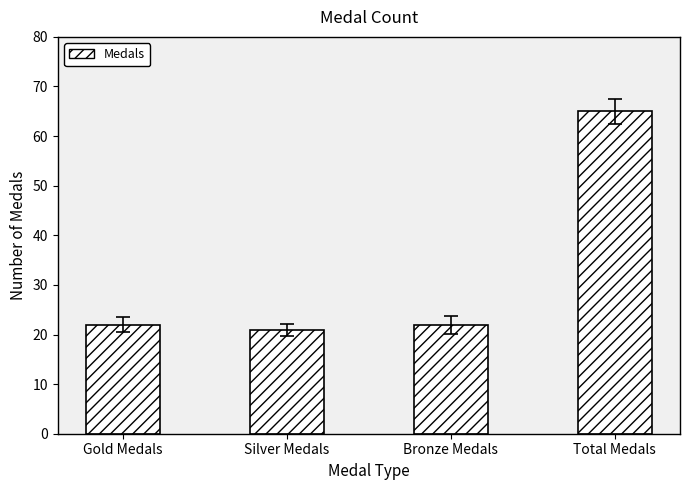

What is the change in value from Bronze Medals to Total Medals?

+43